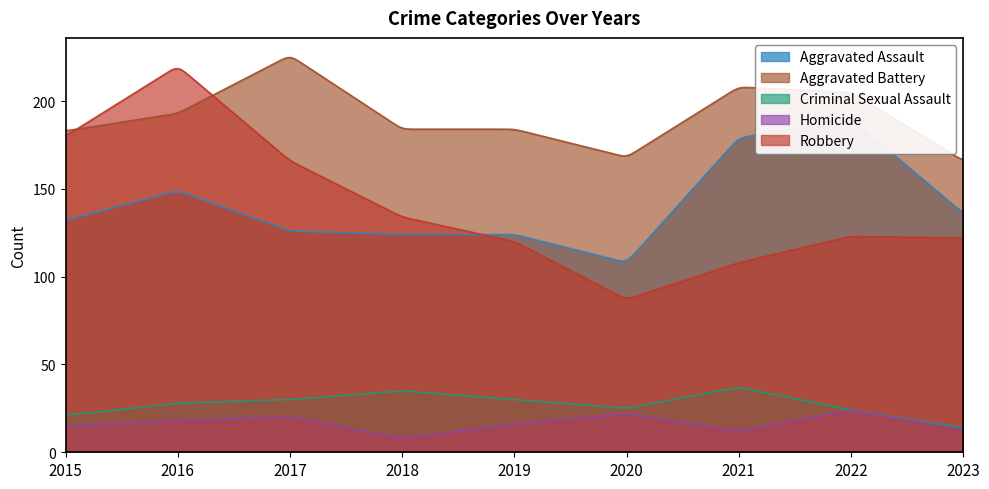

At how many categories does at least one series exceed 156?

9